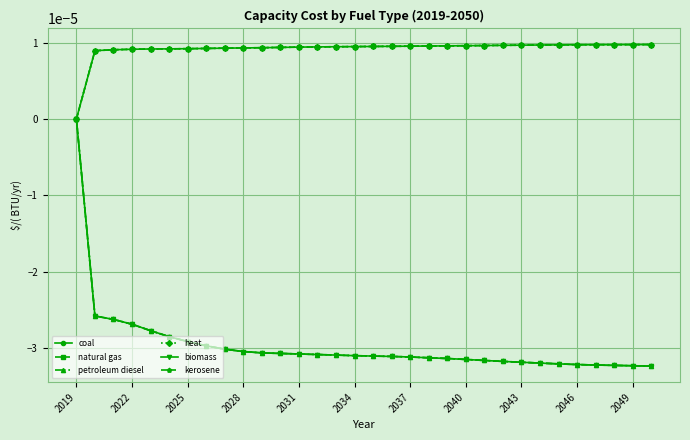

Is this an area chart (filled region under the line)?

No